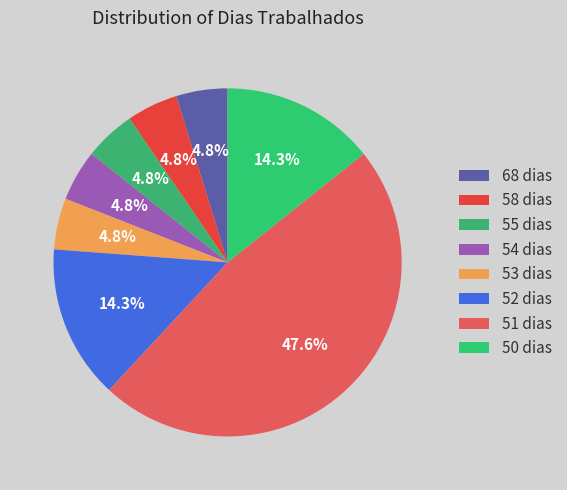

How many slices are in this pie chart?

8